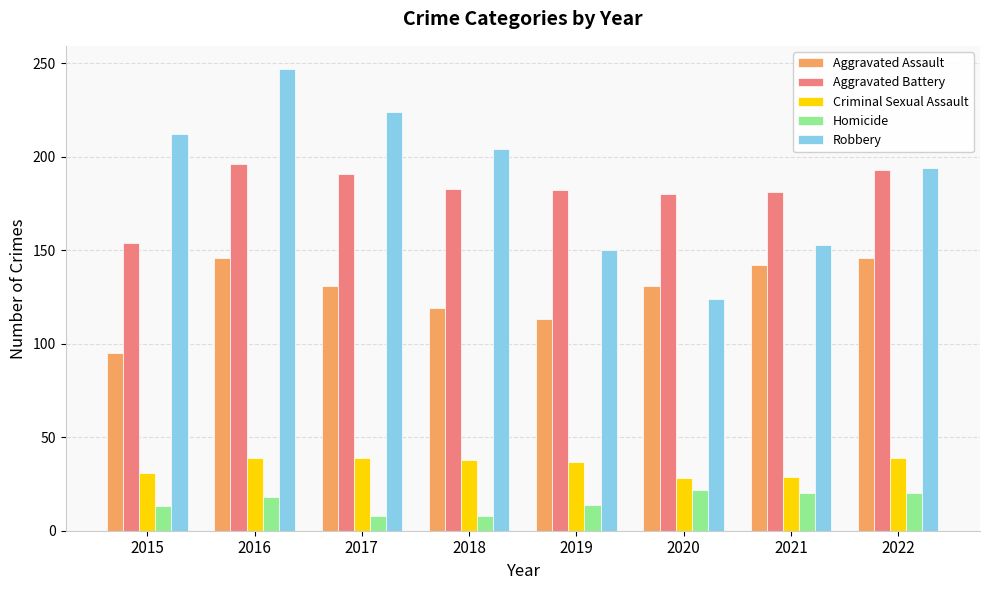

What is the spread (max minus min) of values at 2017?

216